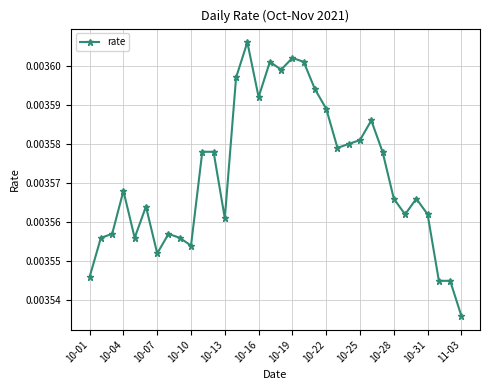

True or false: the data has more than 1 interior local peaks.

True